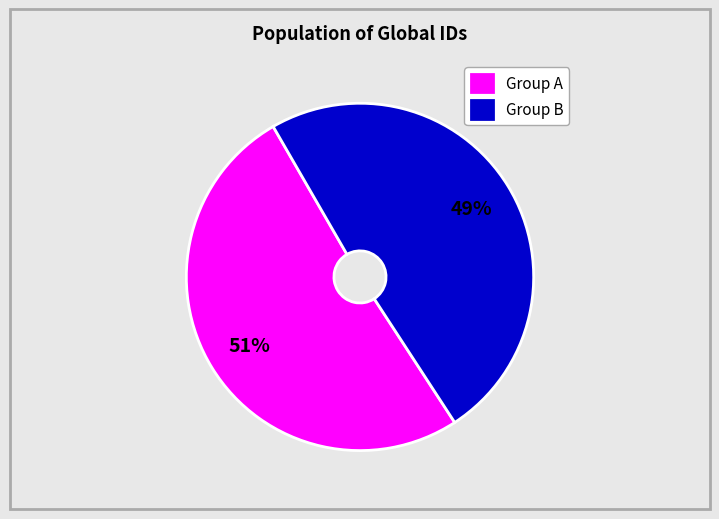

Which category has the smallest portion of the pie?

Group B